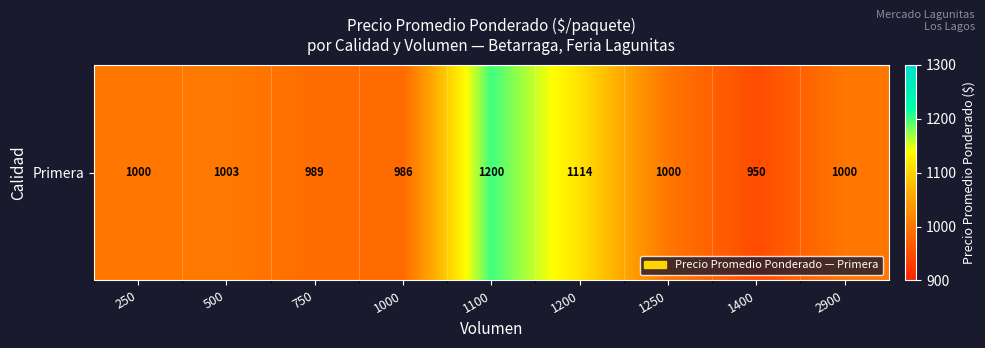

What is the smallest value displayed?

950.0